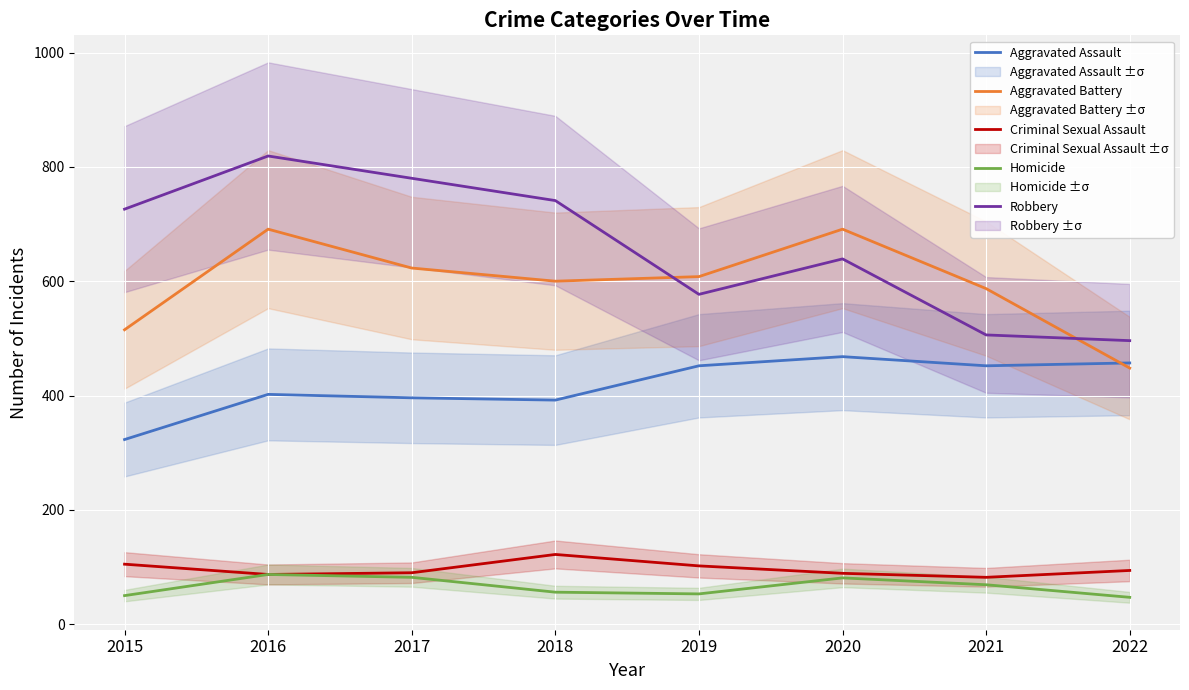

Reading left to right, list all the values displayed in this chart.

Aggravated Assault: 323	402	396	392	452	468	452	457
Aggravated Battery: 515	691	623	600	608	691	587	448
Criminal Sexual Assault: 105	87	90	122	102	89	82	94
Homicide: 50	87	82	56	53	81	69	47
Robbery: 726	819	780	741	577	639	506	496